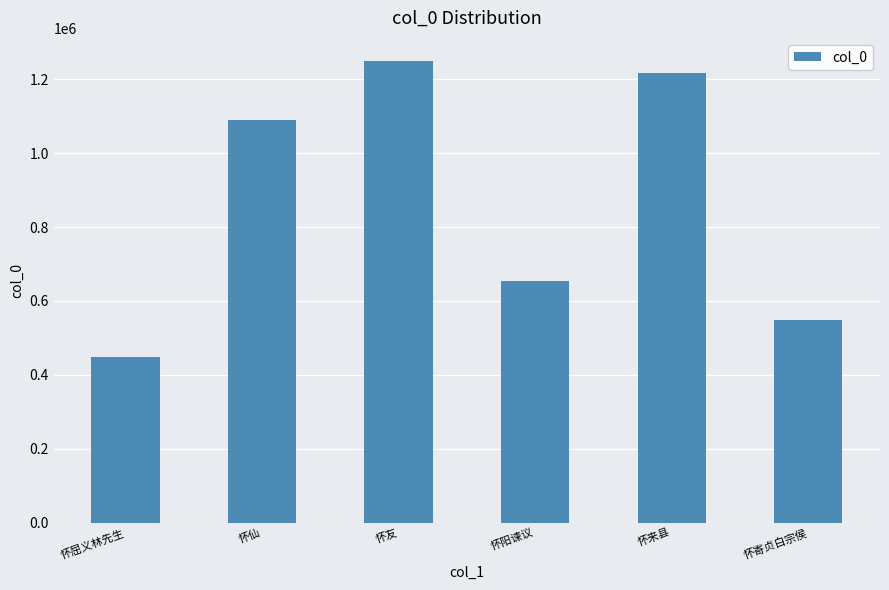

What is the value of the 6th bar from the left?

547820